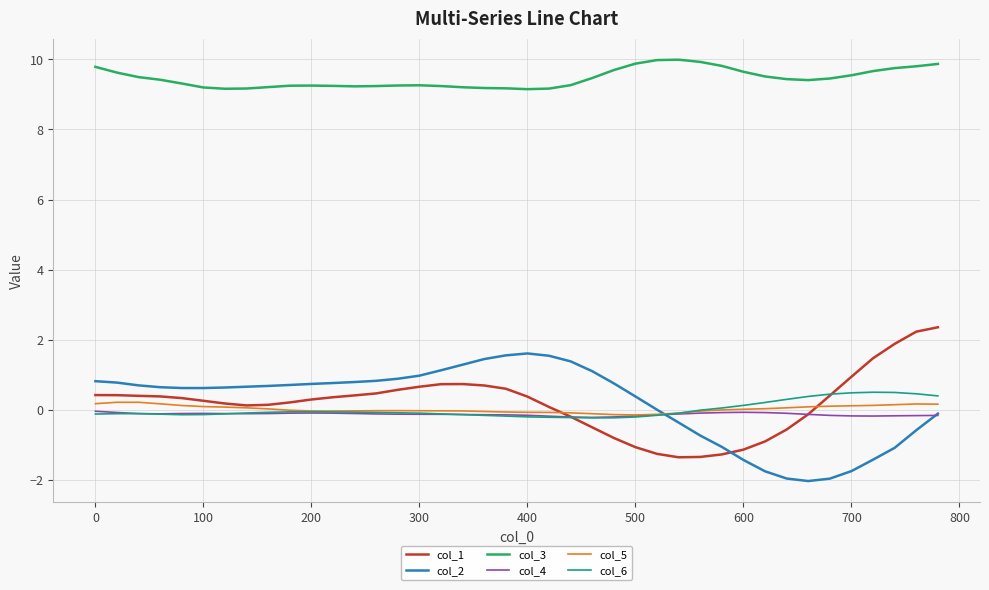

True or false: col_1 has more than 0 points higher than both neighbors.

True